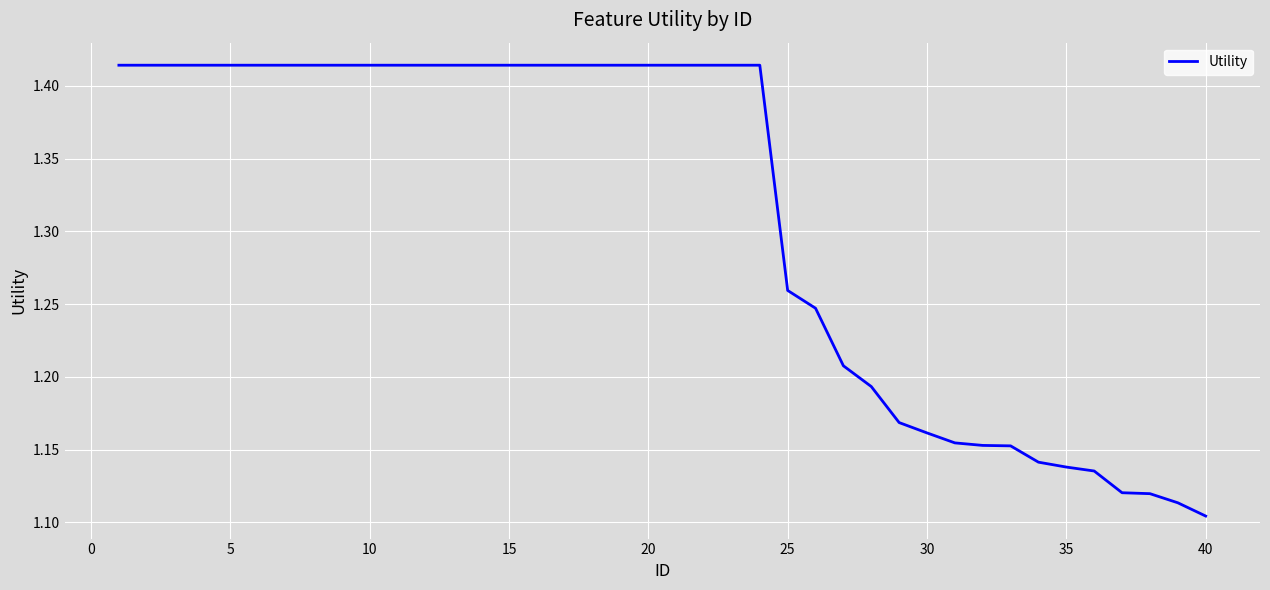

What is the difference between the maximum and minimum values?

0.3